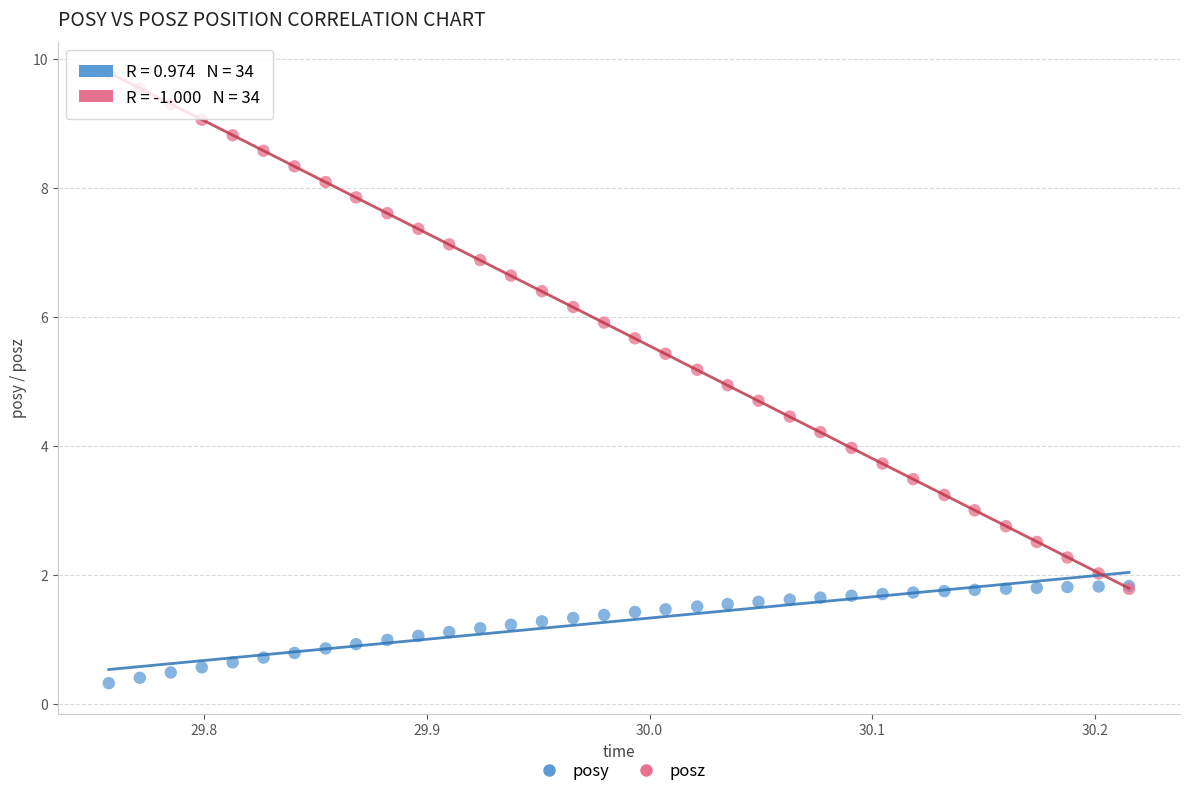

What are all the series names shown in the legend?

posy, posz